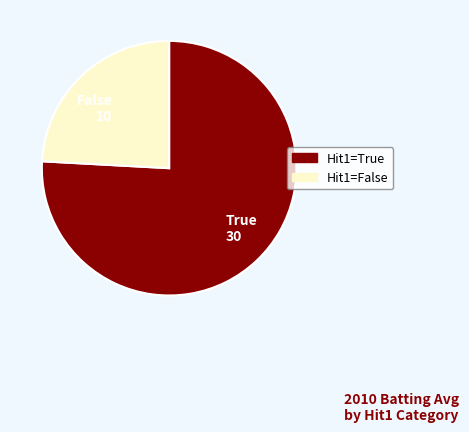

What is the largest slice in the pie chart?

True 30